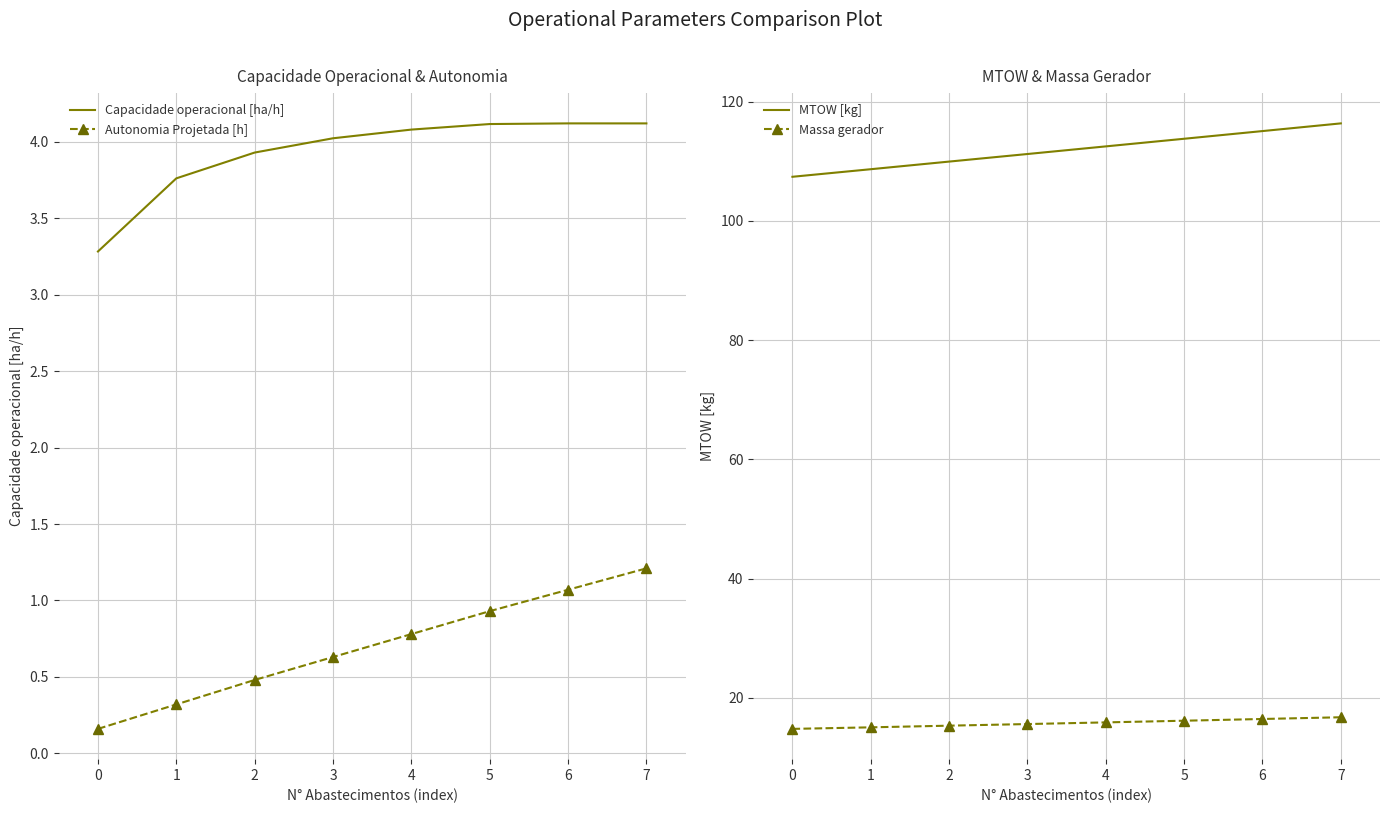

What is the sum of the Autonomia Projetada [h] values at 2 and 4?

1.3